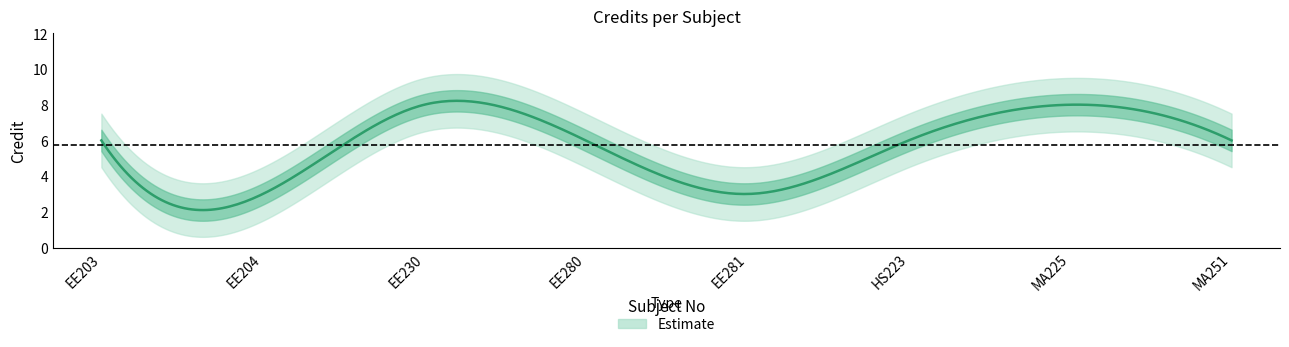

Approximately how many times larger is the value at MA251 compared to MA225?

0.8